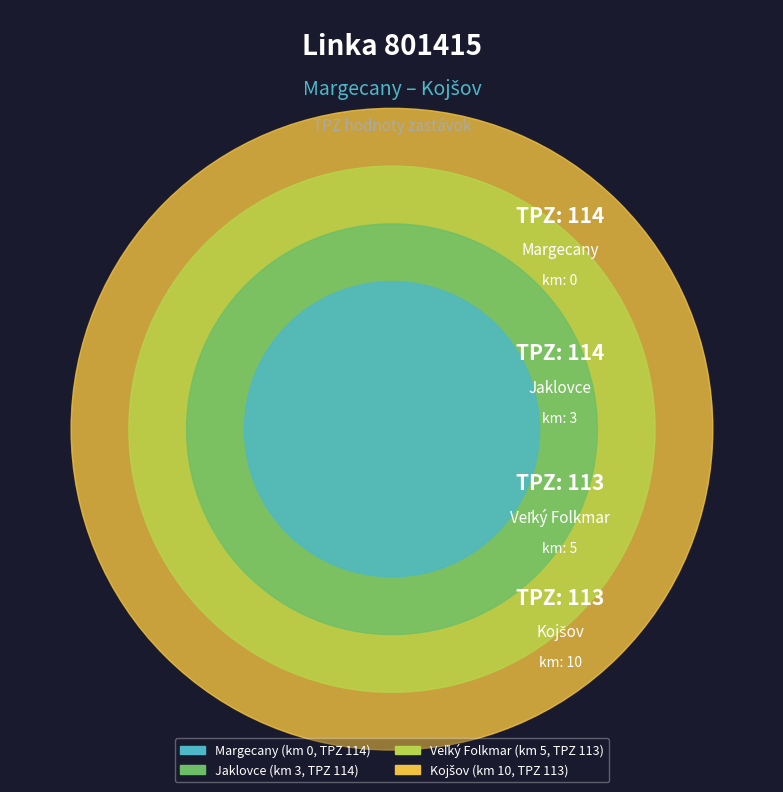

What percentage is NOT represented by Margecany?

74.9%